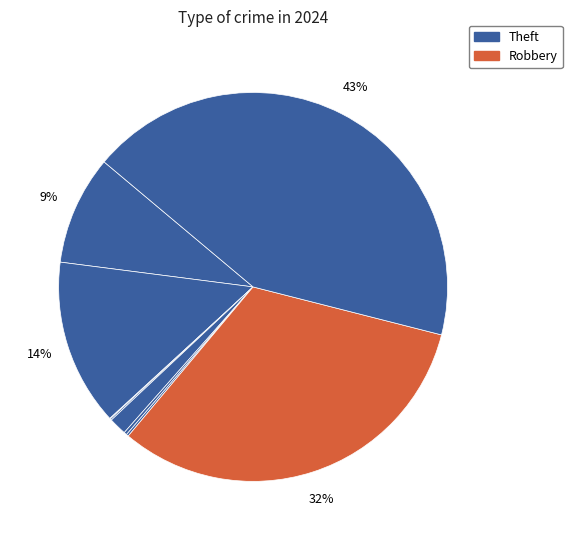

Rank the categories by value from lowest to highest.

Arson, Burglary, Motor Vehicle Theft, Homicide, Criminal Sexual Assault, Aggravated Assault, Aggravated Battery, Robbery, Theft